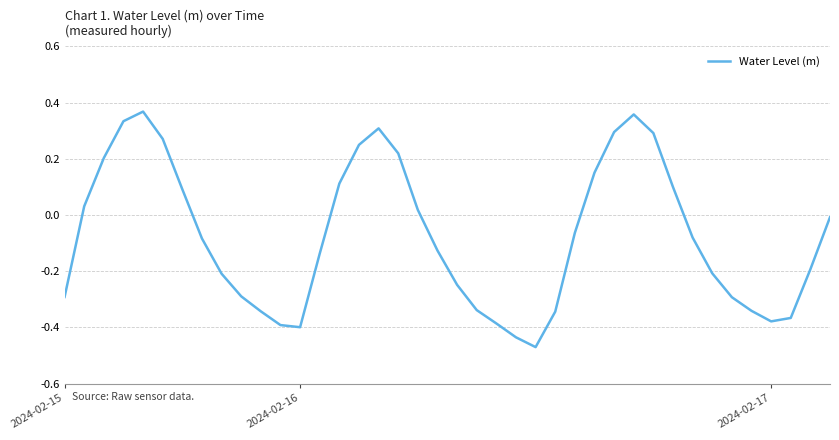

What is the difference between the maximum and minimum values?

0.8